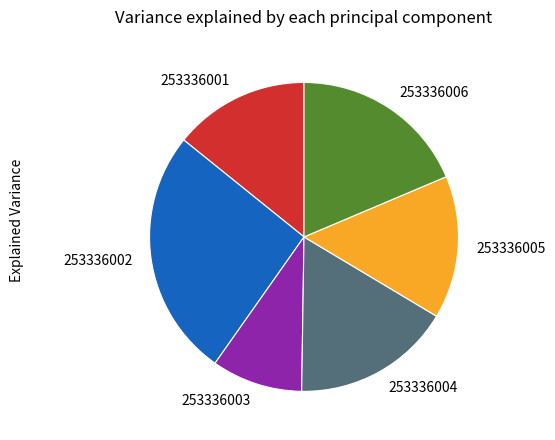

Which has a higher value, 253336002 or 253336005?

253336002